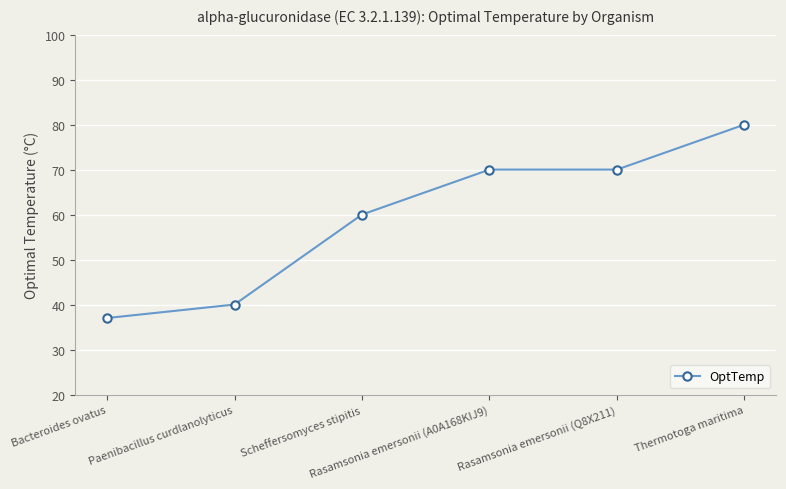

The chart shows a value of 80 at Thermotoga maritima. True or false?

True